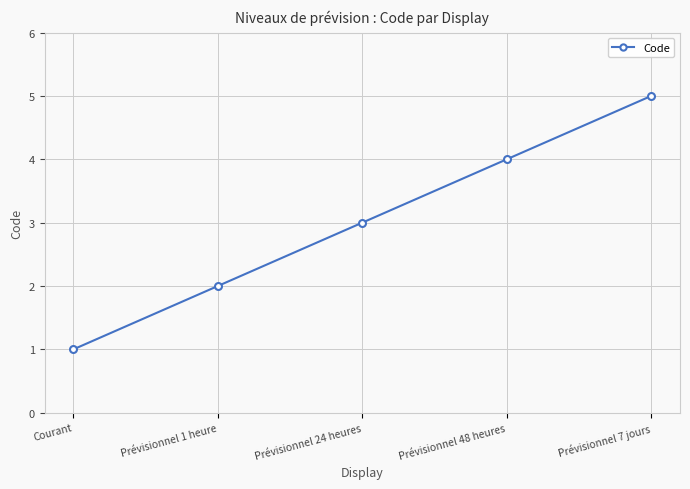

How many values are between 2 and 4?

3